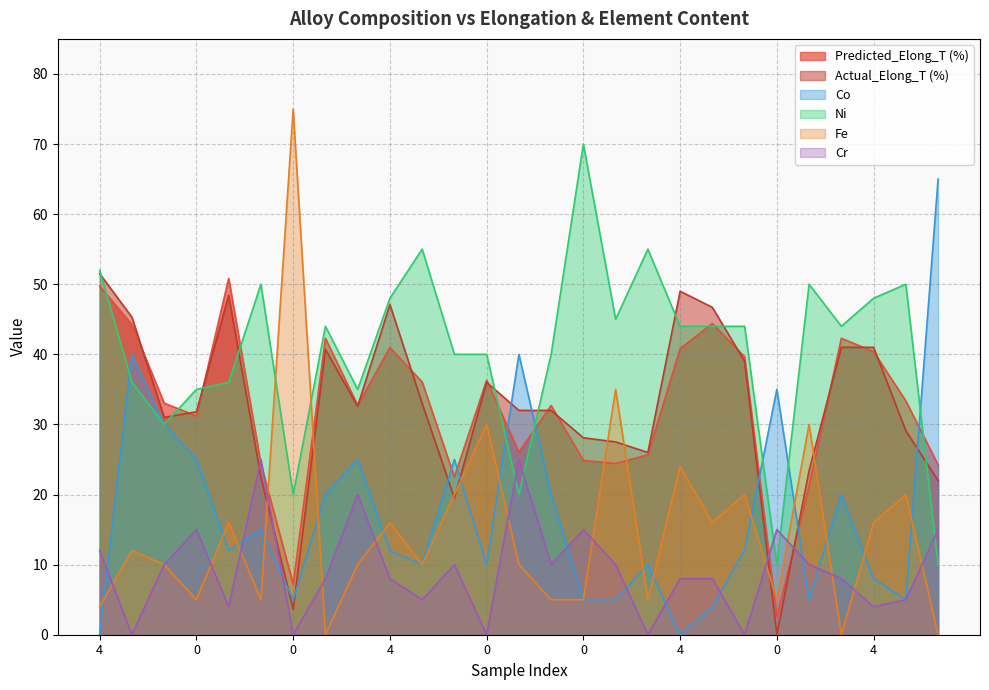

Where do Ni and Predicted_Elong_T (%) first cross each other?

4 and 4